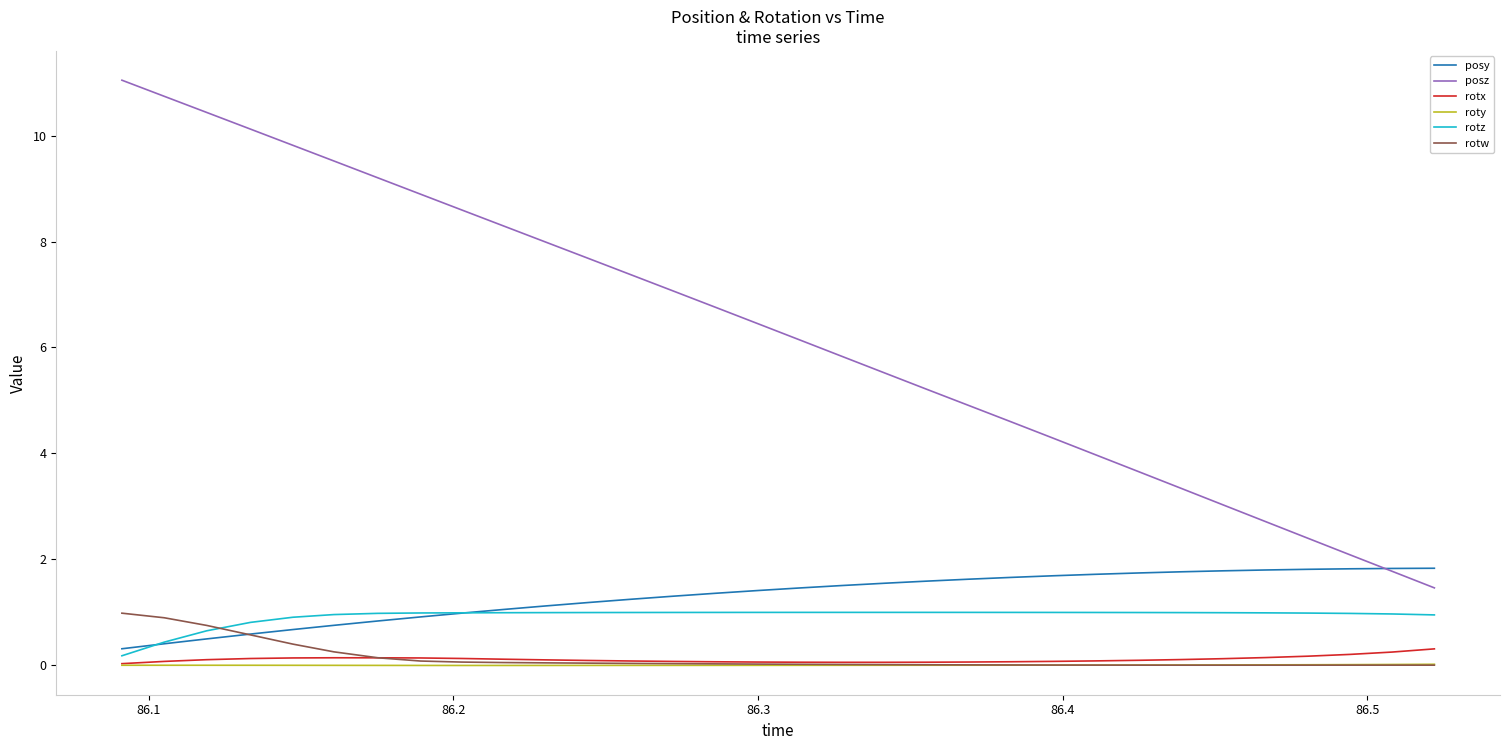

How many lines are shown in the chart?

6